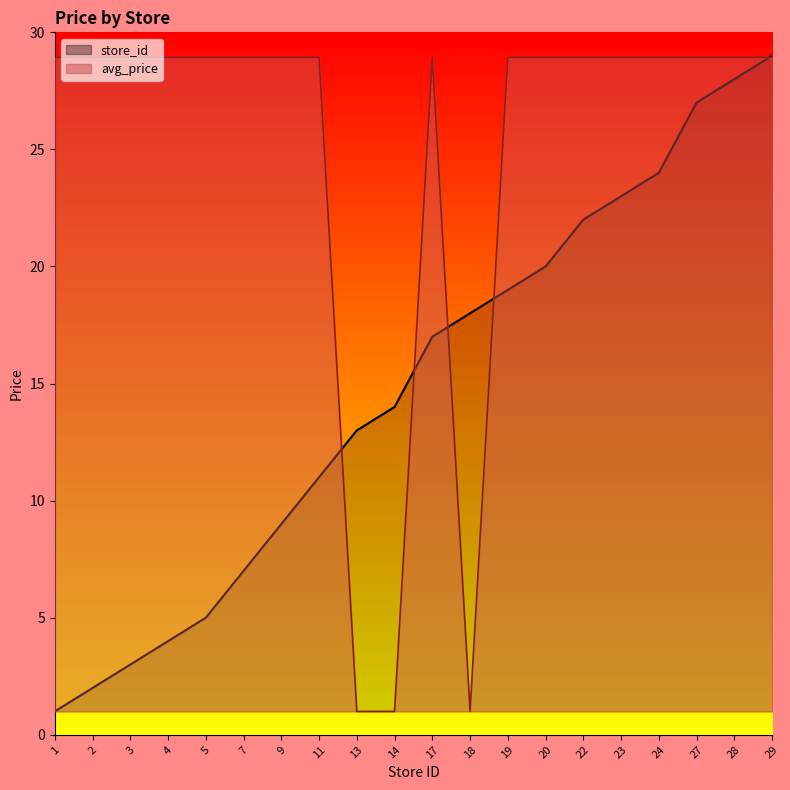

At which category does the chart reach its peak across all series?

29